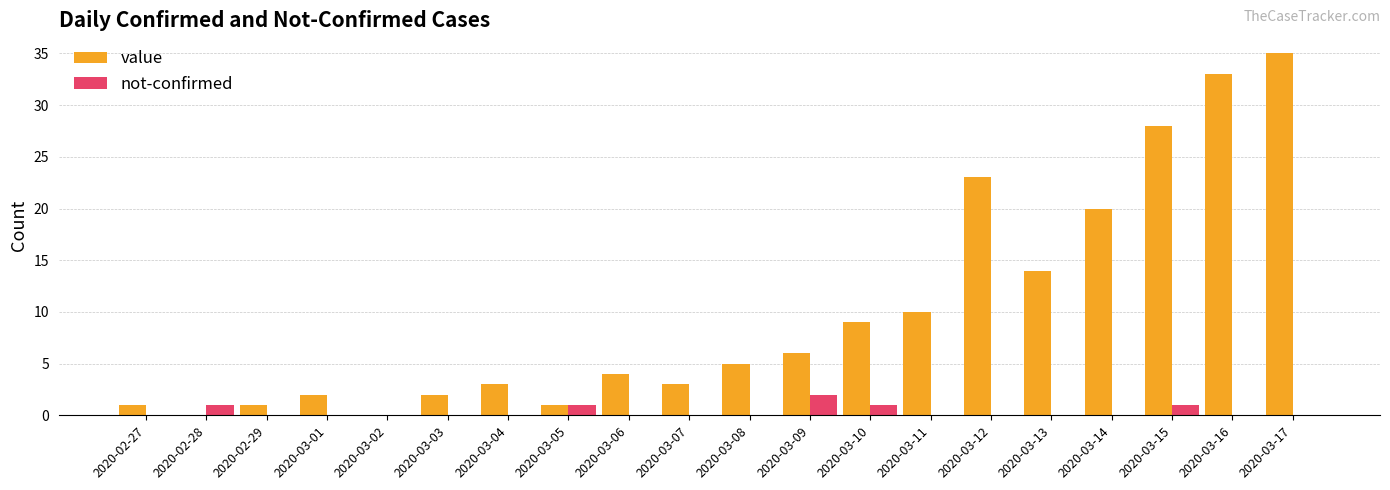

Which label corresponds to the largest value in the chart?

2020-03-17